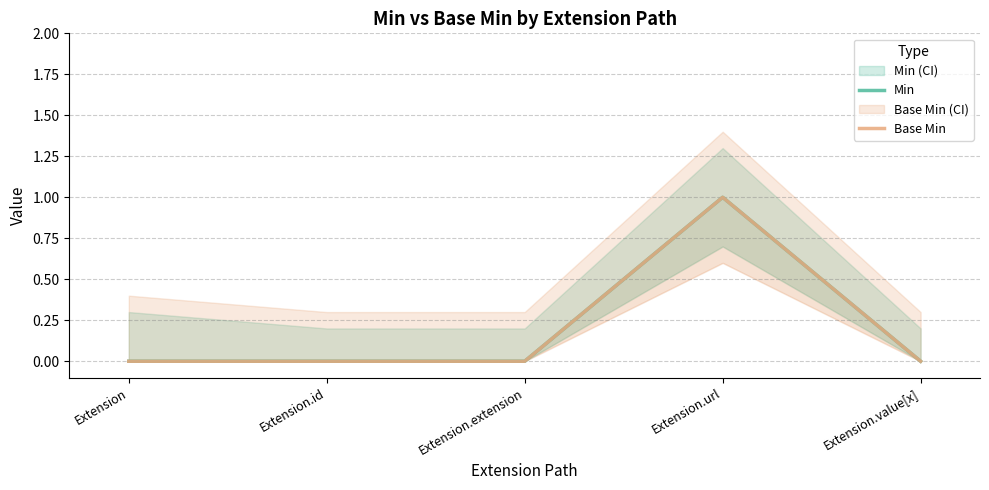

True or false: Min and Base Min intersect in this chart.

False